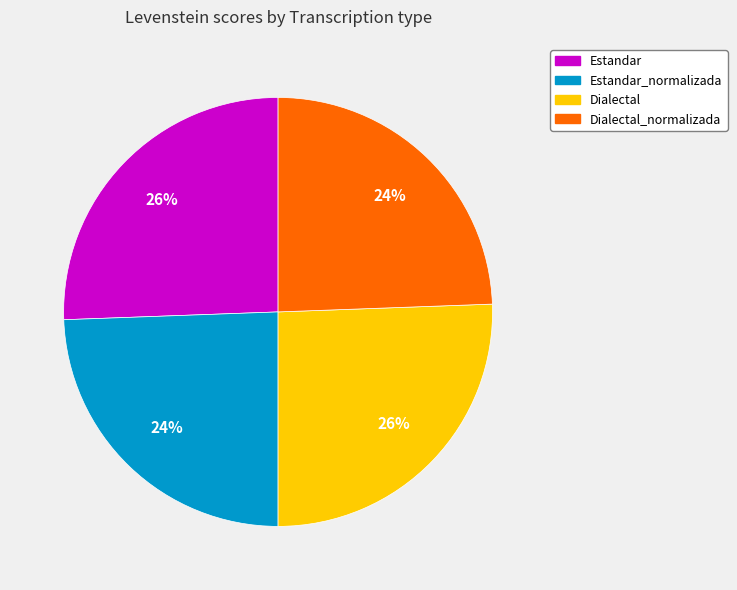

To the nearest percent, what is the average slice percentage?

25%